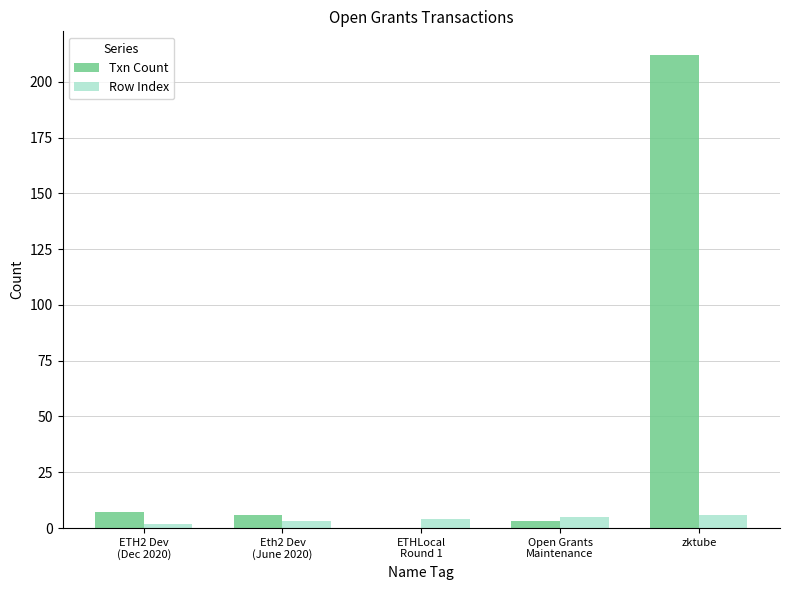

What are all the series names shown in the legend?

Txn Count, Row Index